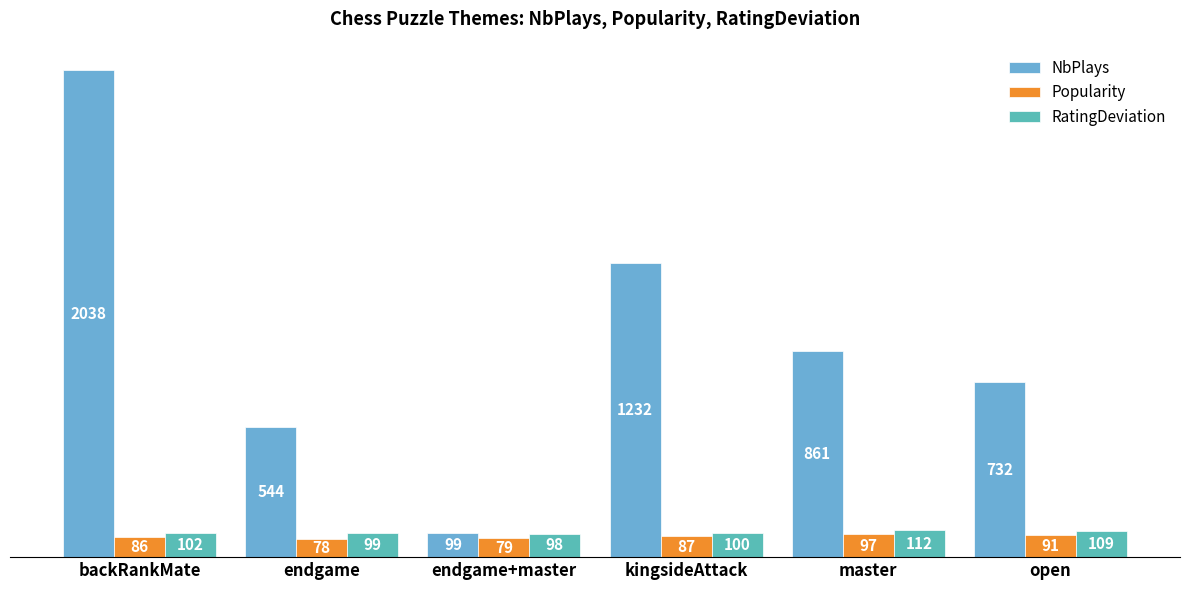

Are the bars horizontal?

No